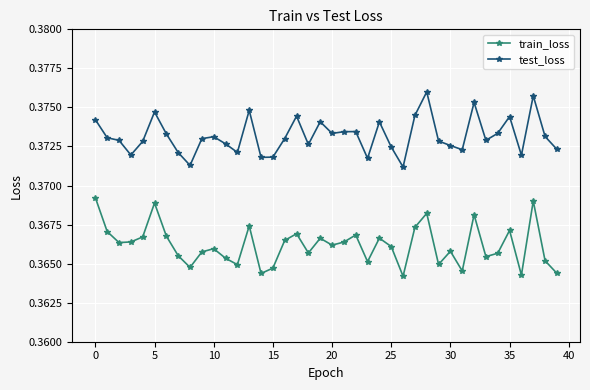

At how many categories does at least one series exceed 0?

40